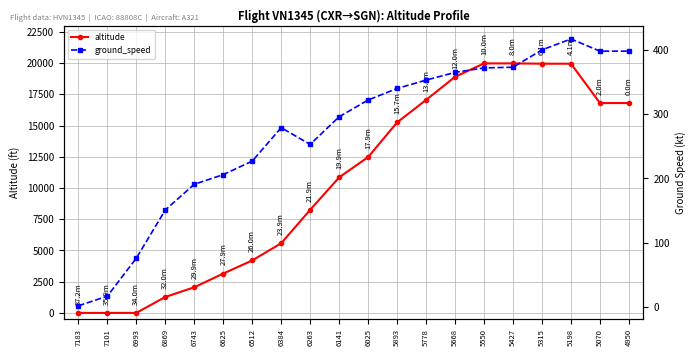

True or false: ground_speed has more than 2 points higher than both neighbors.

False